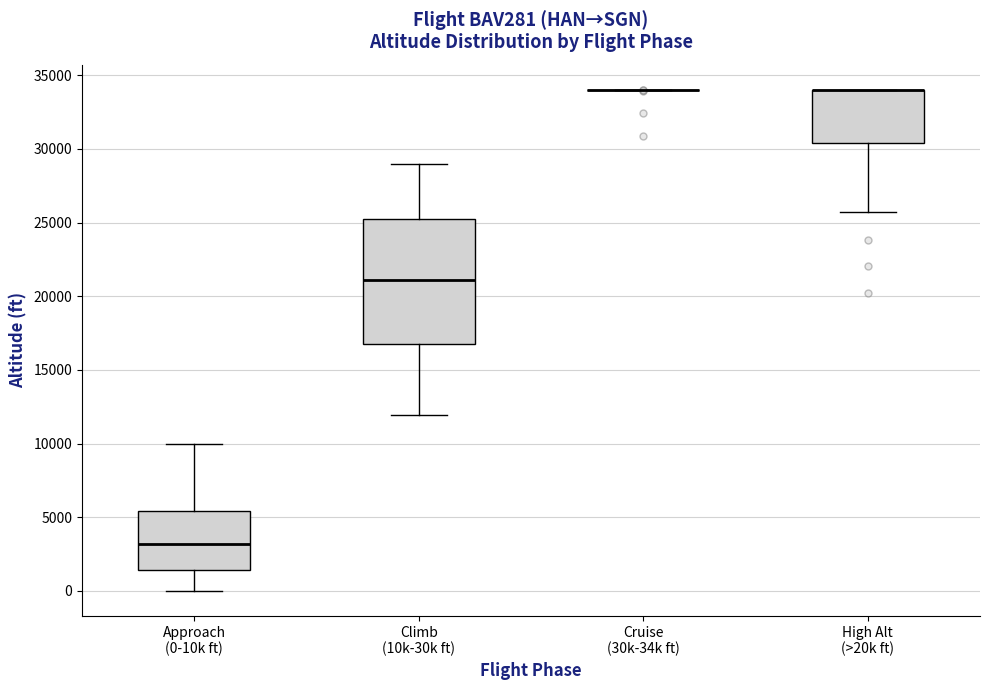

Reading left to right, transcribe this box plot: for each box, give where its median line is, the range the box spans, and where its two whiskers end, as read against the y-axis. The values are not printed on the chart, so give them approximately, as read against the axis.

Approach (0-10k ft): median 3000, box 1500 to 5500, whiskers 0 to 10000
Climb (10k-30k ft): median 21000, box 17000 to 25500, whiskers 12000 to 29000
Cruise (30k-34k ft): box collapsed to a line at 34000, whiskers 34000 to 34000
High Alt (>20k ft): median 34000 (drawn on the box's upper edge), box 30500 to 34000, whiskers 26000 to 34000